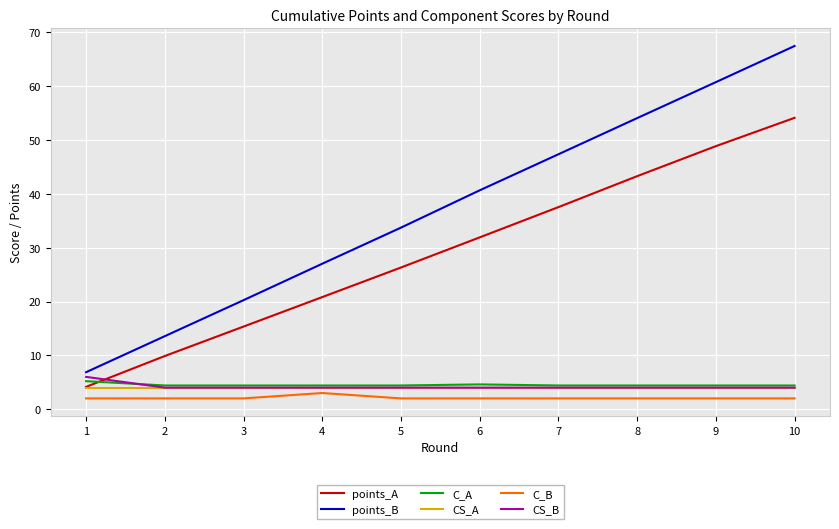

Where do points_A and CS_B first cross each other?

1 and 2